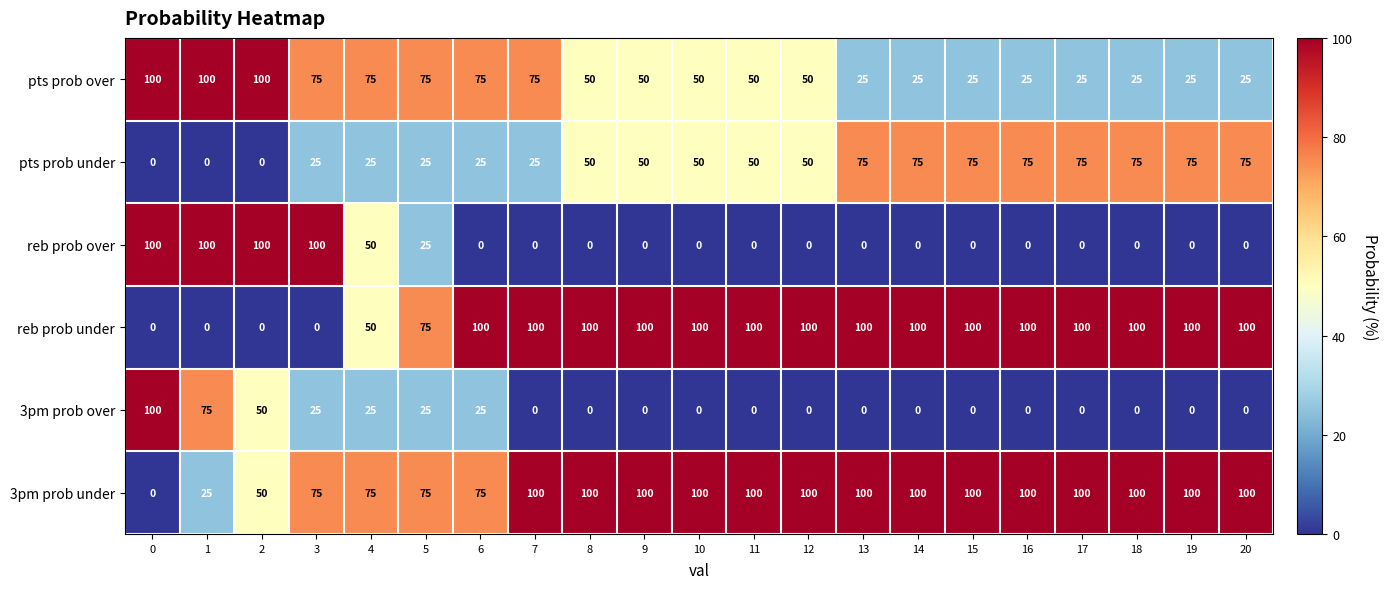

What is the maximum value for 3pm prob over?

100